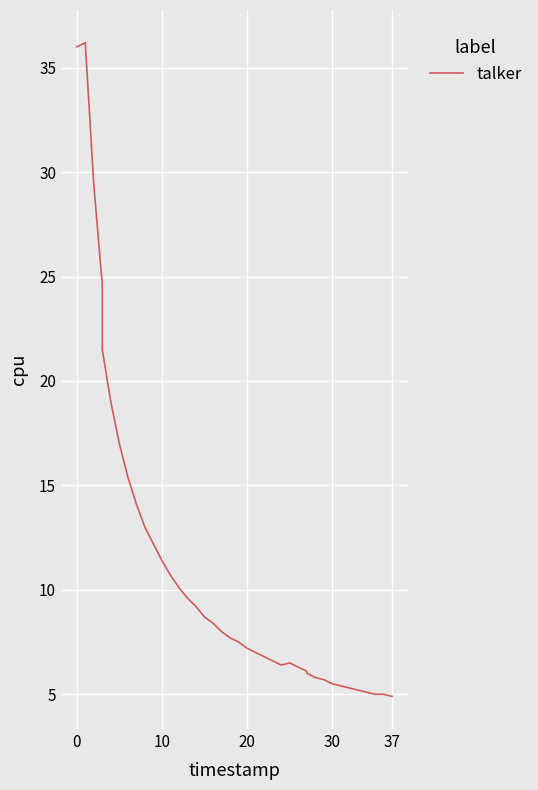

How many points are higher than both their immediate neighbors (excluding endpoints)?

2